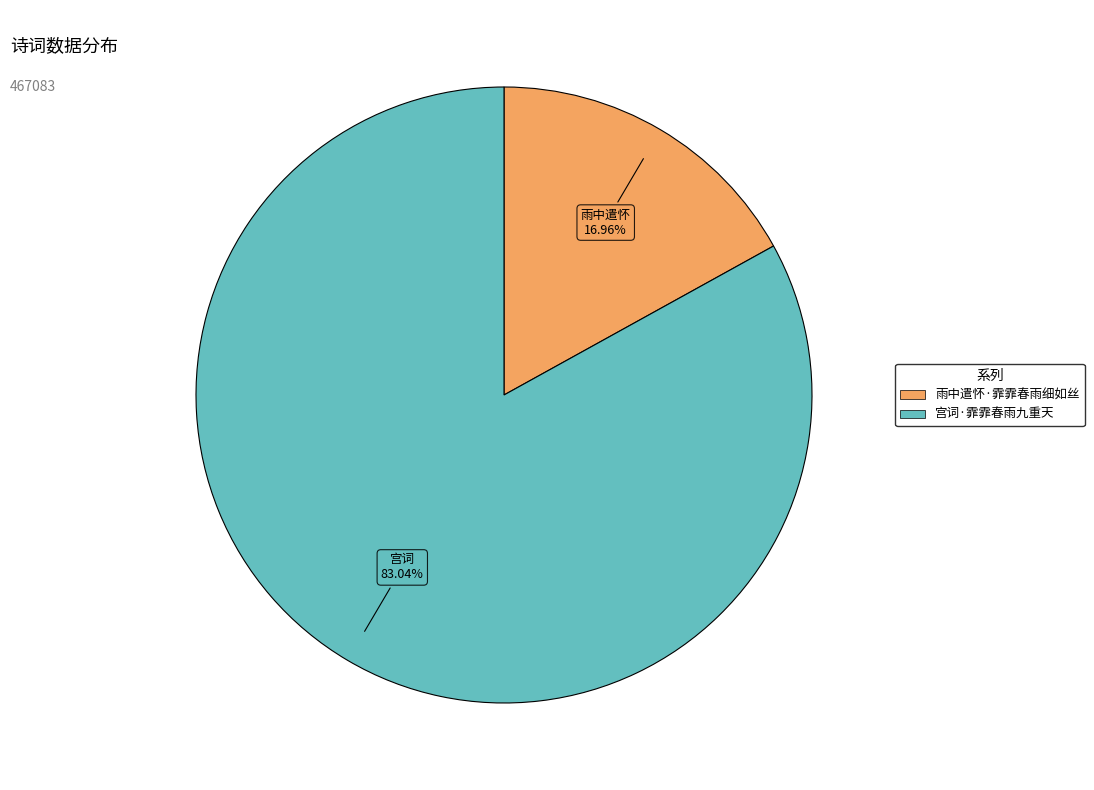

Count the number of slices in the pie.

2